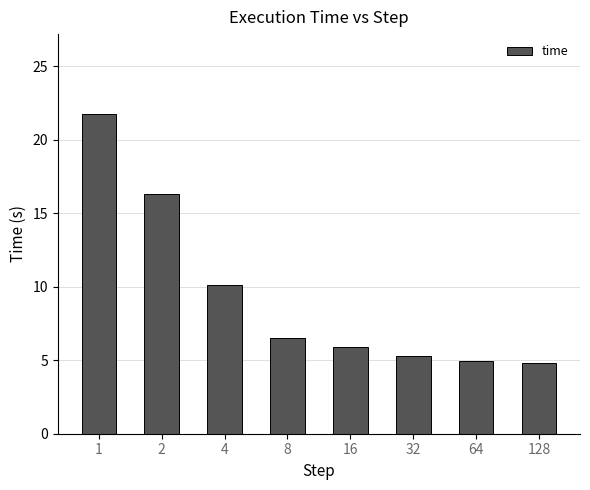

The value at 2 is 8.2. True or false?

False